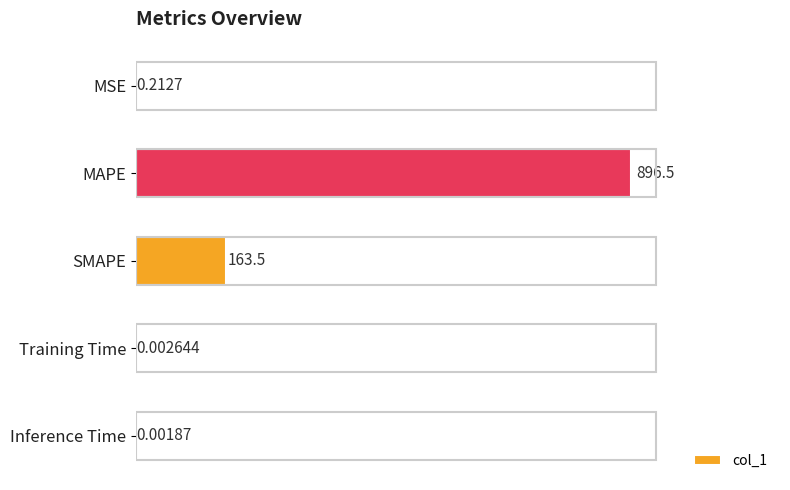

Which label corresponds to the largest value in the chart?

MAPE